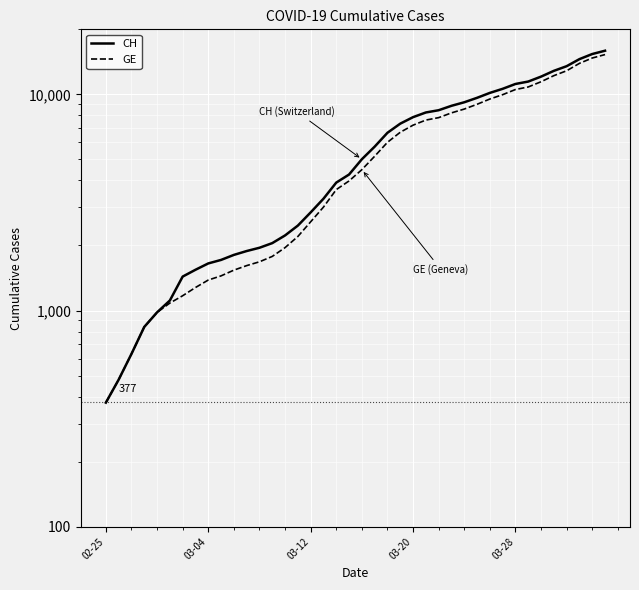

At how many categories does at least one series exceed 10055?

10